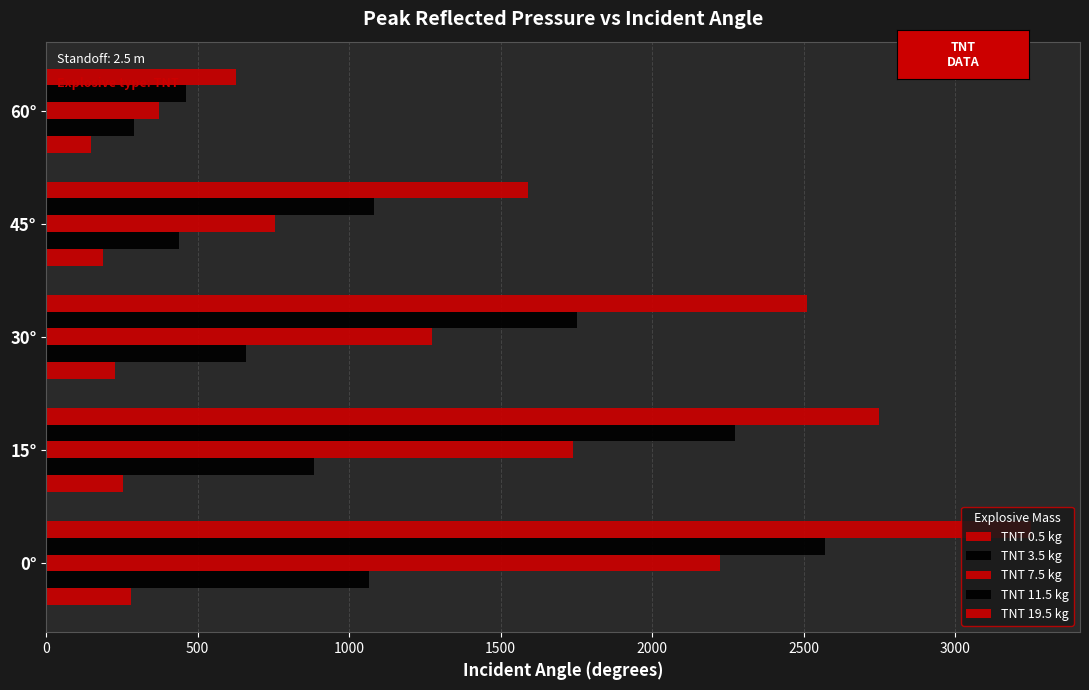

Rank the series by their average value, from highest to lowest.

TNT 19.5 kg, TNT 11.5 kg, TNT 7.5 kg, TNT 3.5 kg, TNT 0.5 kg